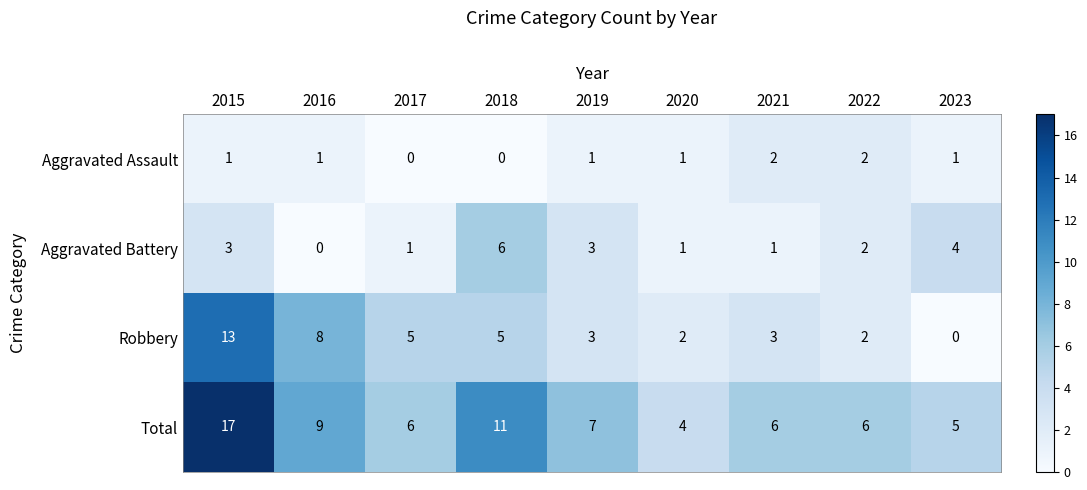

Is it true that Robbery equals 3 at 2022?

False